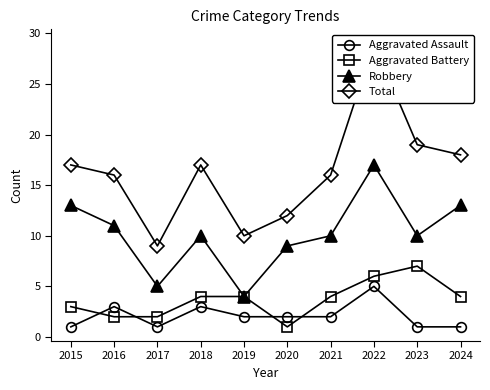

What value does the Total series have at 2019, to the nearest 10?

10